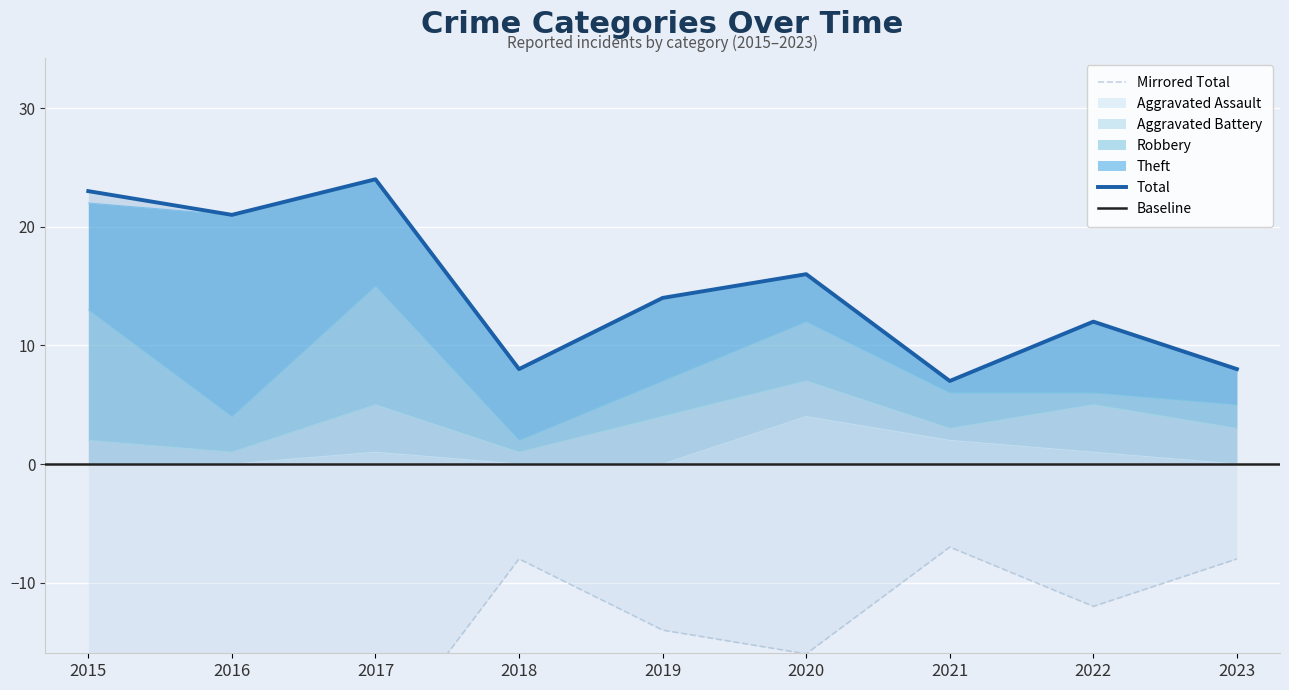

At 2016, list the series in order from largest to smallest.

Total, Theft, Robbery, Aggravated Battery, Aggravated Assault